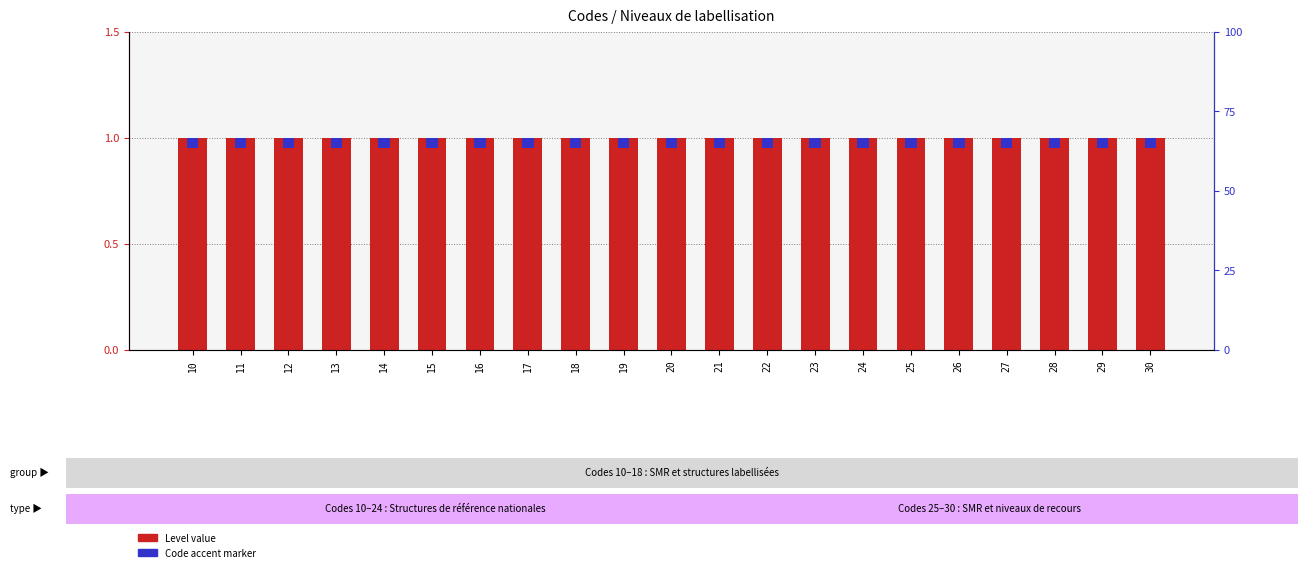

At how many categories does at least one series exceed 0?

21